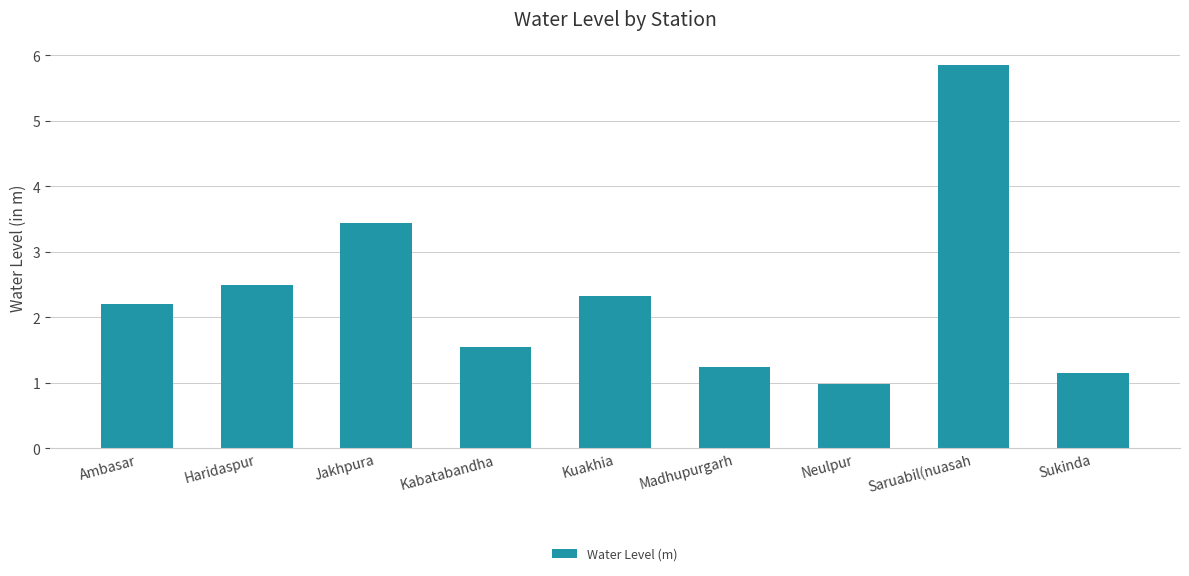

The value at Haridaspur is 4.2. True or false?

False